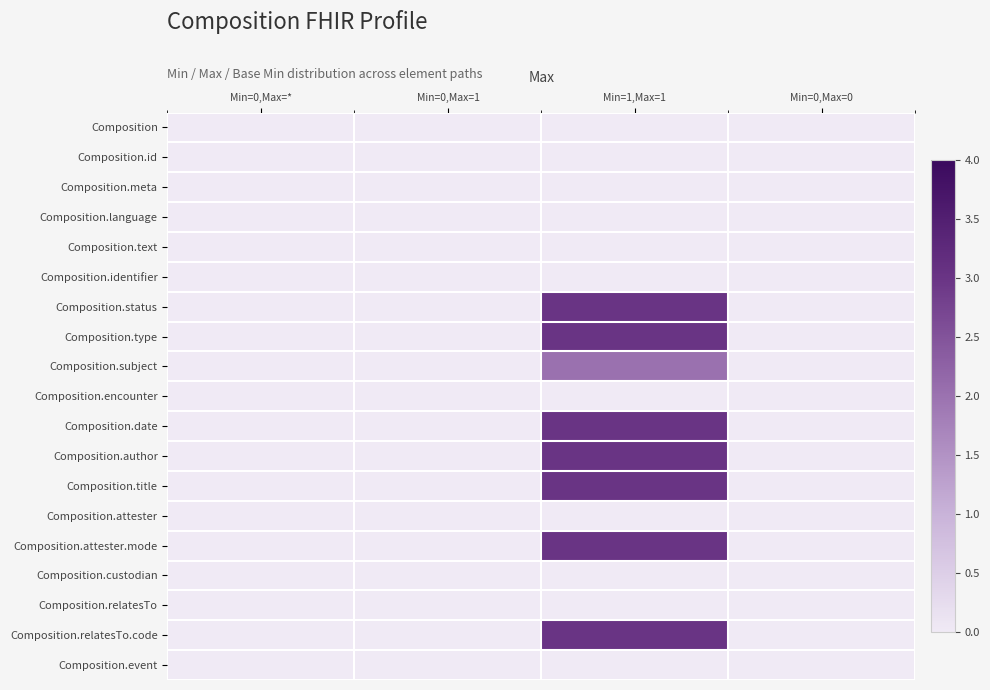

Reading left to right, list all the values displayed in this chart.

Composition: Min=0,Max=*=0	Min=0,Max=1=0	Min=1,Max=1=0	Min=0,Max=0=0
Composition.id: Min=0,Max=*=0	Min=0,Max=1=0	Min=1,Max=1=0	Min=0,Max=0=0
Composition.meta: Min=0,Max=*=0	Min=0,Max=1=0	Min=1,Max=1=0	Min=0,Max=0=0
Composition.language: Min=0,Max=*=0	Min=0,Max=1=0	Min=1,Max=1=0	Min=0,Max=0=0
Composition.text: Min=0,Max=*=0	Min=0,Max=1=0	Min=1,Max=1=0	Min=0,Max=0=0
Composition.identifier: Min=0,Max=*=0	Min=0,Max=1=0	Min=1,Max=1=0	Min=0,Max=0=0
Composition.status: Min=0,Max=*=0	Min=0,Max=1=0	Min=1,Max=1=3	Min=0,Max=0=0
Composition.type: Min=0,Max=*=0	Min=0,Max=1=0	Min=1,Max=1=3	Min=0,Max=0=0
Composition.subject: Min=0,Max=*=0	Min=0,Max=1=0	Min=1,Max=1=2	Min=0,Max=0=0
Composition.encounter: Min=0,Max=*=0	Min=0,Max=1=0	Min=1,Max=1=0	Min=0,Max=0=0
Composition.date: Min=0,Max=*=0	Min=0,Max=1=0	Min=1,Max=1=3	Min=0,Max=0=0
Composition.author: Min=0,Max=*=0	Min=0,Max=1=0	Min=1,Max=1=3	Min=0,Max=0=0
Composition.title: Min=0,Max=*=0	Min=0,Max=1=0	Min=1,Max=1=3	Min=0,Max=0=0
Composition.attester: Min=0,Max=*=0	Min=0,Max=1=0	Min=1,Max=1=0	Min=0,Max=0=0
Composition.attester.mode: Min=0,Max=*=0	Min=0,Max=1=0	Min=1,Max=1=3	Min=0,Max=0=0
Composition.custodian: Min=0,Max=*=0	Min=0,Max=1=0	Min=1,Max=1=0	Min=0,Max=0=0
Composition.relatesTo: Min=0,Max=*=0	Min=0,Max=1=0	Min=1,Max=1=0	Min=0,Max=0=0
Composition.relatesTo.code: Min=0,Max=*=0	Min=0,Max=1=0	Min=1,Max=1=3	Min=0,Max=0=0
Composition.event: Min=0,Max=*=0	Min=0,Max=1=0	Min=1,Max=1=0	Min=0,Max=0=0